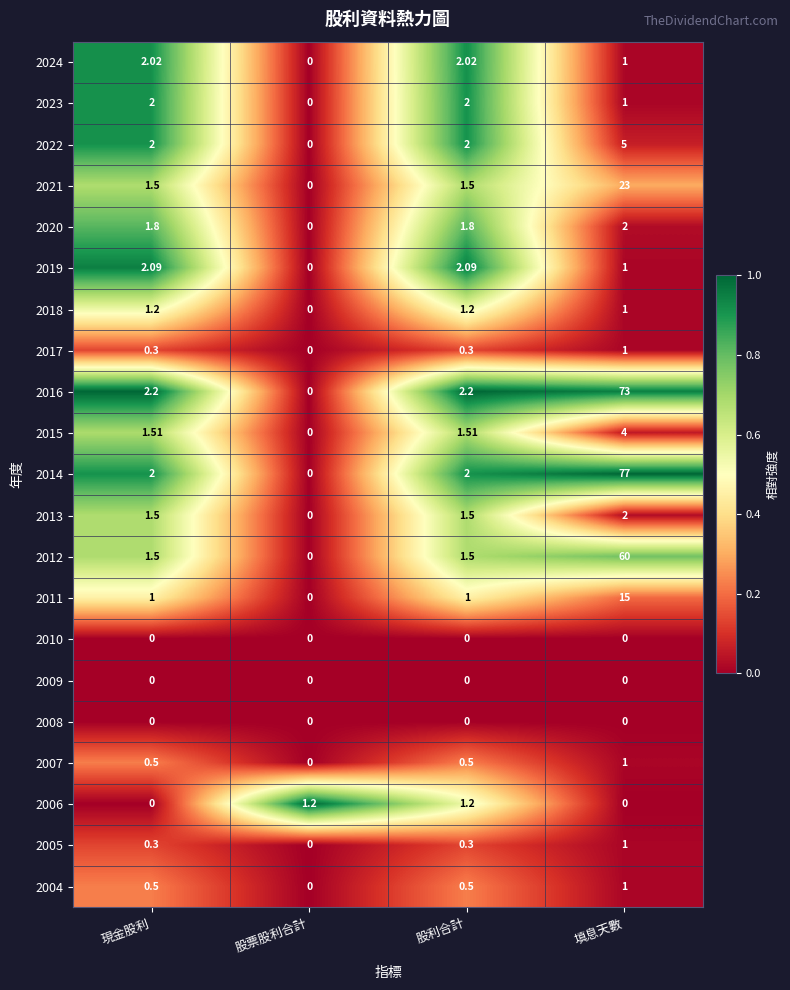

Which label corresponds to the largest value in the chart?

填息天數